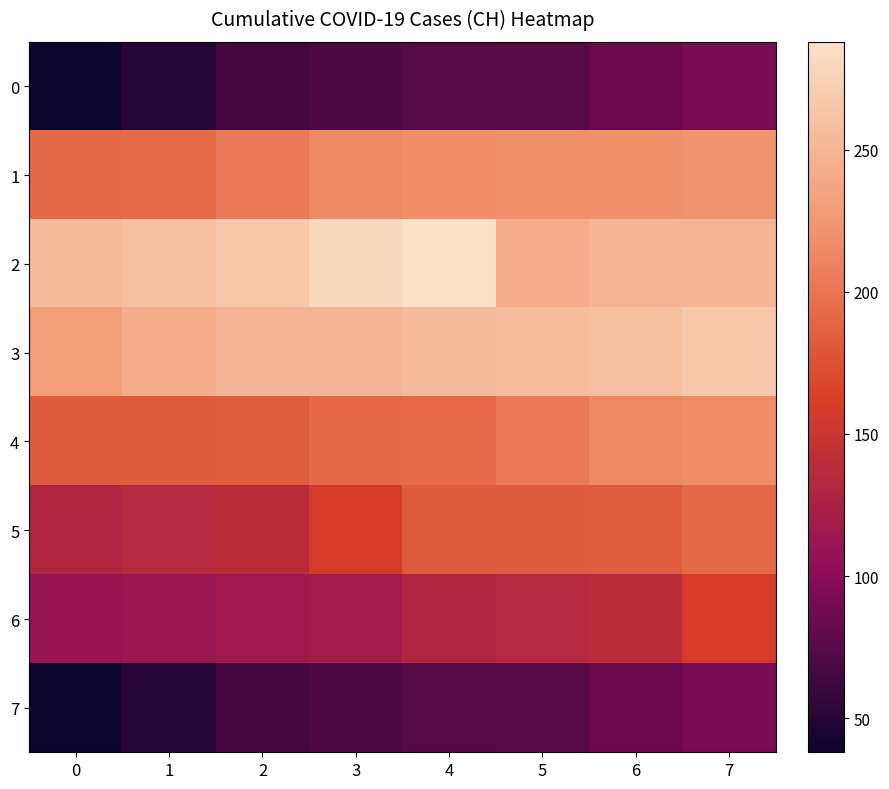

Reading left to right, what are all the values shown in this chart?

0: 0=38	1=51	2=66	3=70	4=74	5=76	6=84	7=91
1: 0=192	1=193	2=204	3=214	4=217	5=220	6=221	7=223
2: 0=255	1=259	2=267	3=282	4=288	5=243	6=249	7=250
3: 0=231	1=243	2=249	3=250	4=255	5=256	6=259	7=267
4: 0=182	1=182	2=183	3=192	4=193	5=204	6=214	7=217
5: 0=131	1=135	2=138	3=160	4=182	5=182	6=183	7=192
6: 0=111	1=113	2=117	3=119	4=131	5=135	6=138	7=160
7: 0=38	1=51	2=66	3=70	4=74	5=76	6=84	7=91